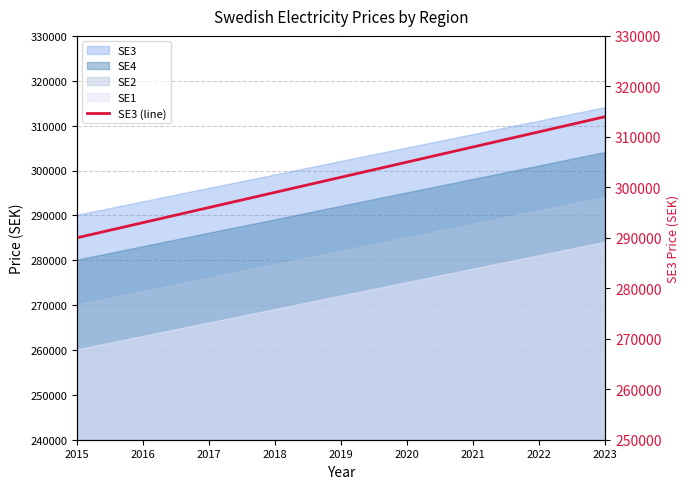

At which label is the value closest to 302000?

2019